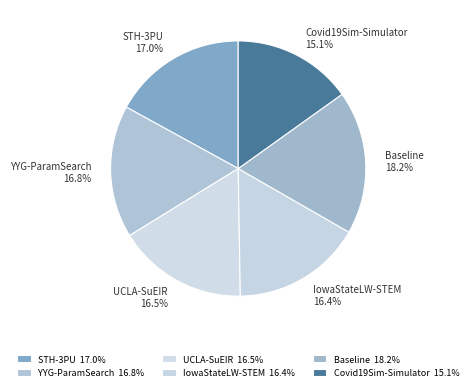

Do UCLA-SuEIR and IowaStateLW-STEM together represent more than half of the pie?

No